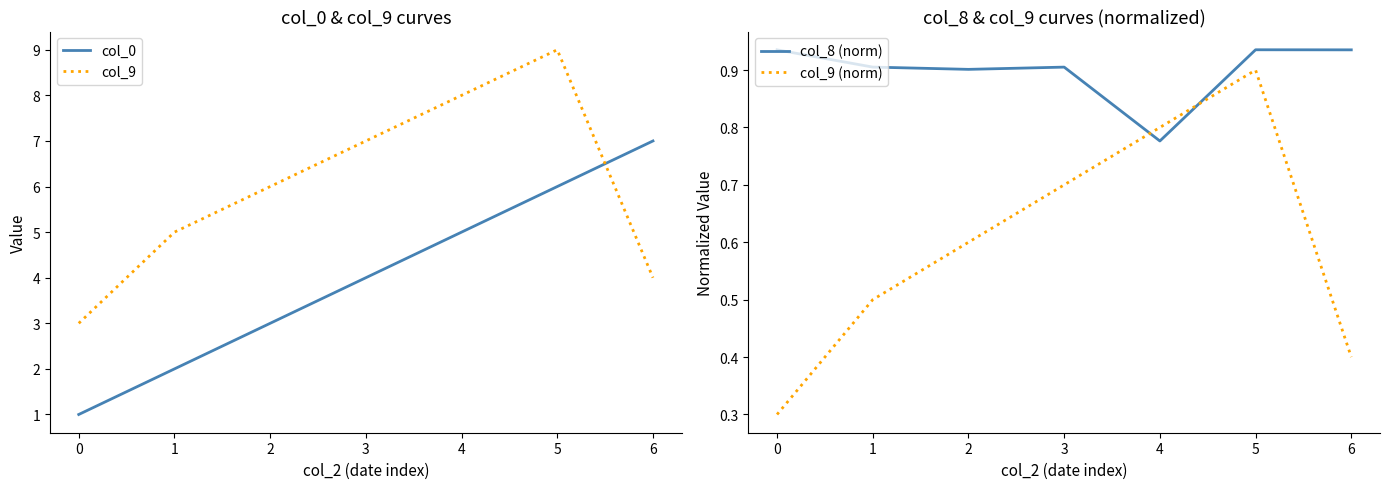

Is this an area chart (filled region under the line)?

No